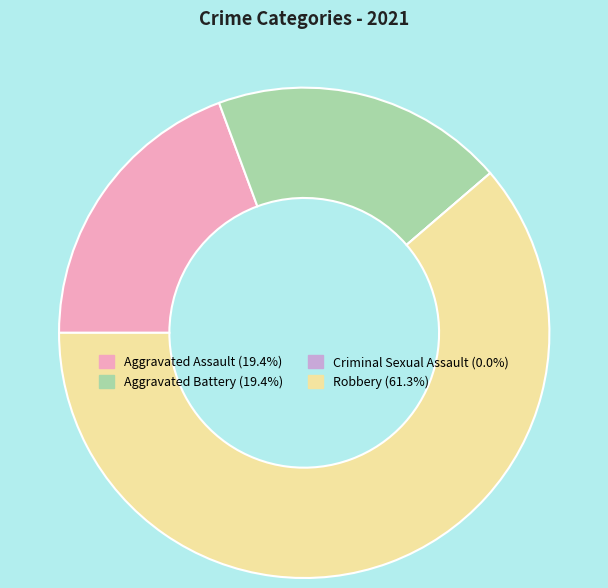

Which category has the biggest portion of the pie?

Robbery